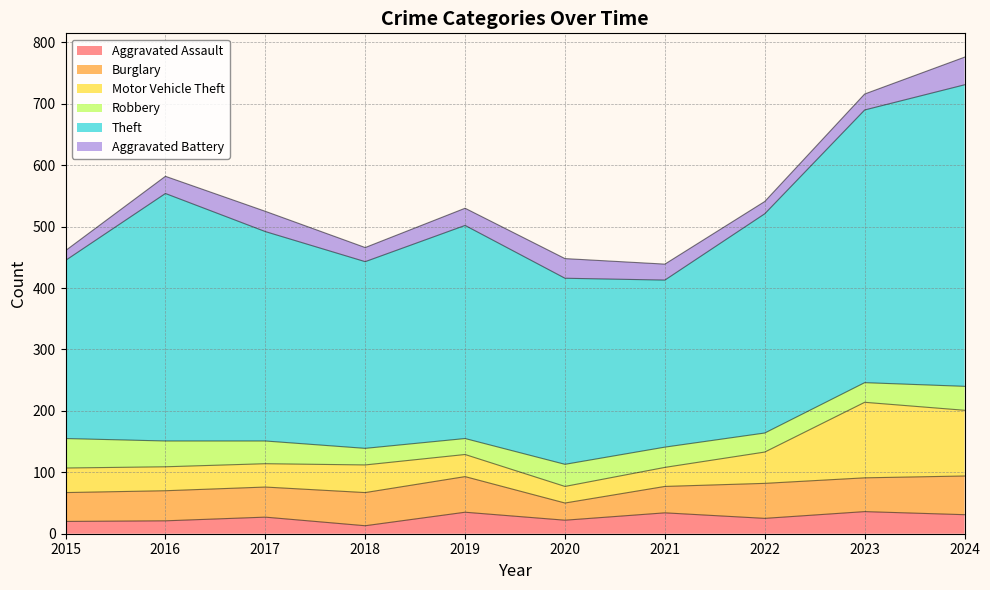

What is the total value across all series at 2017?

525